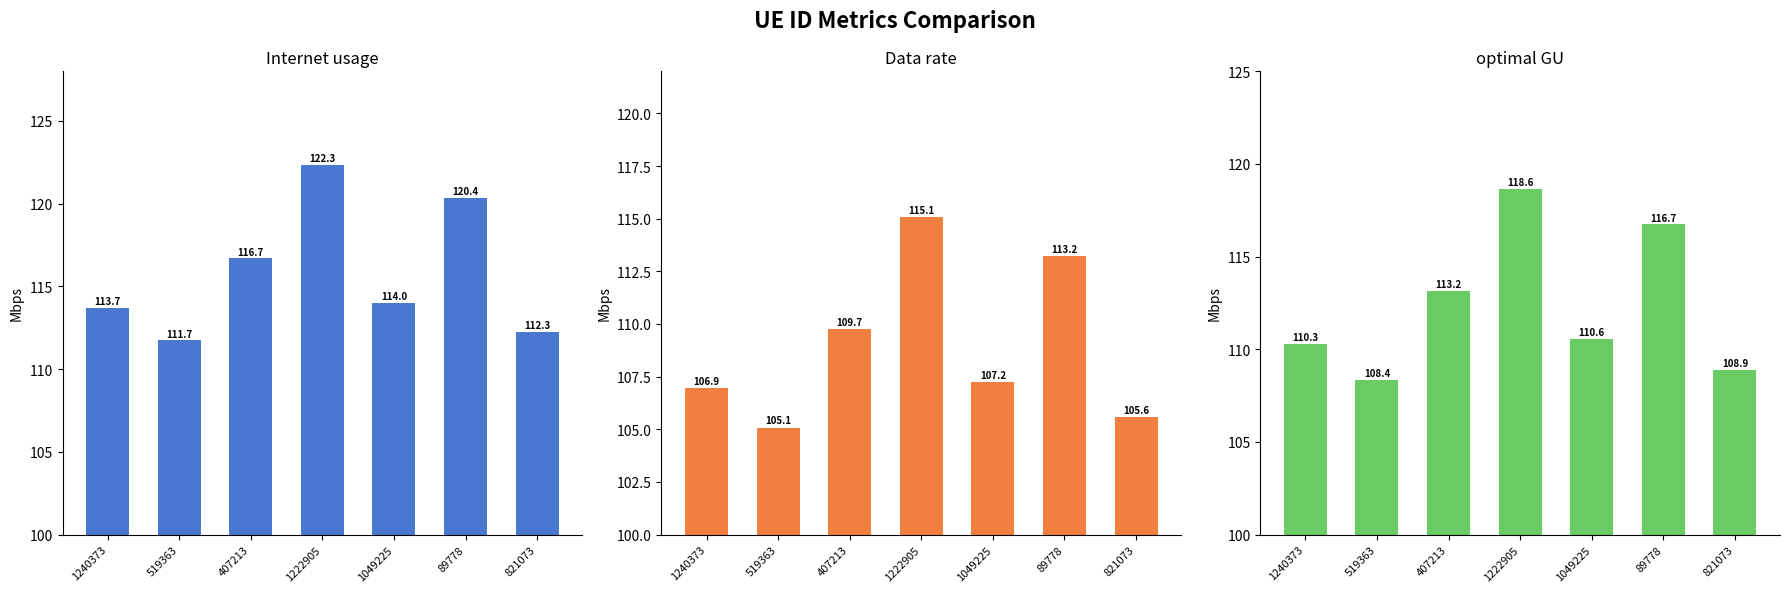

The Internet usage series shows 78.6 at 1240373. True or false?

False